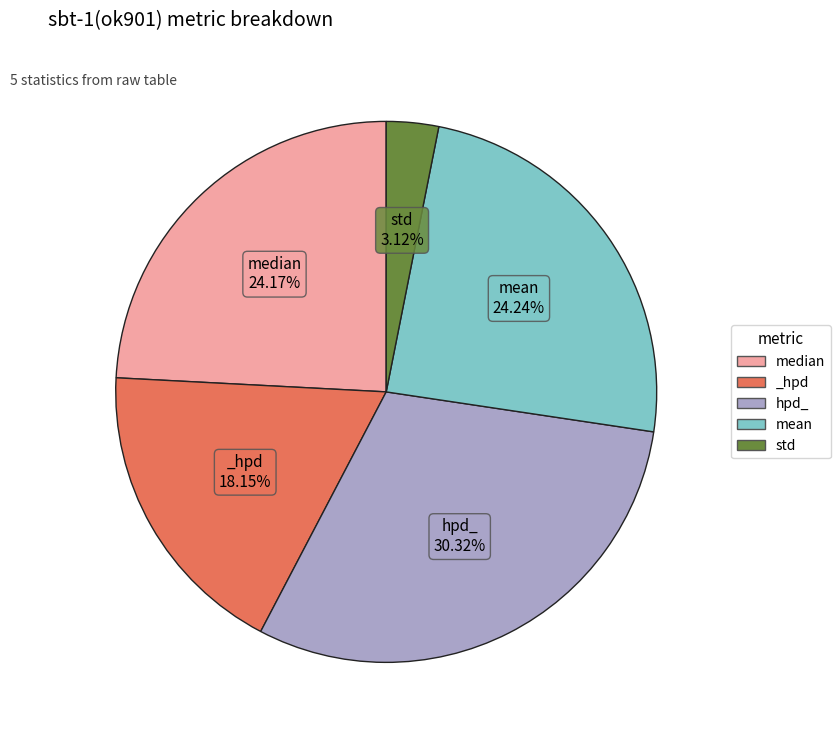

What is the largest slice in the pie chart?

hpd_